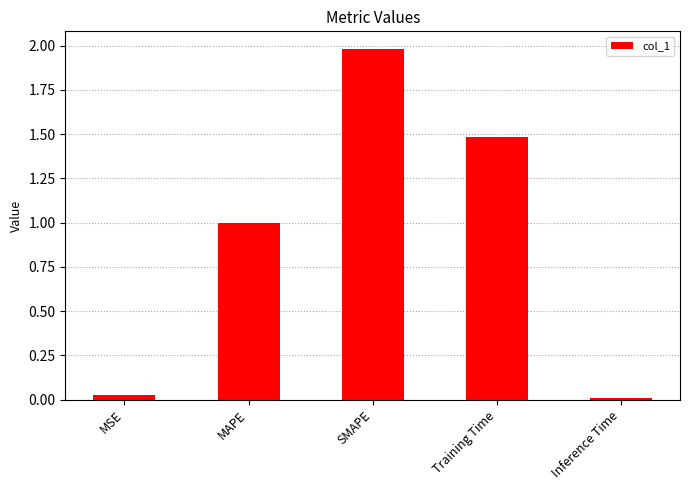

What is the greatest value displayed?

2.0